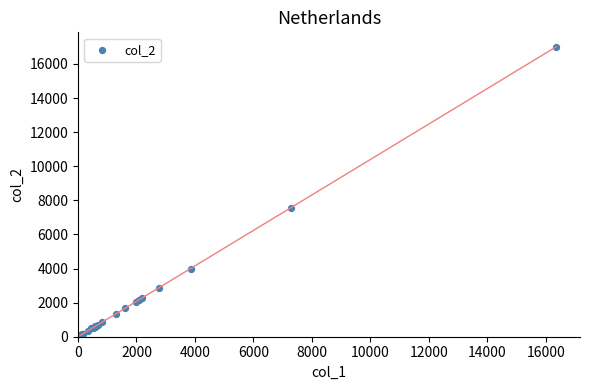

What Y value in the scatter plot is closest to 8531?

7565